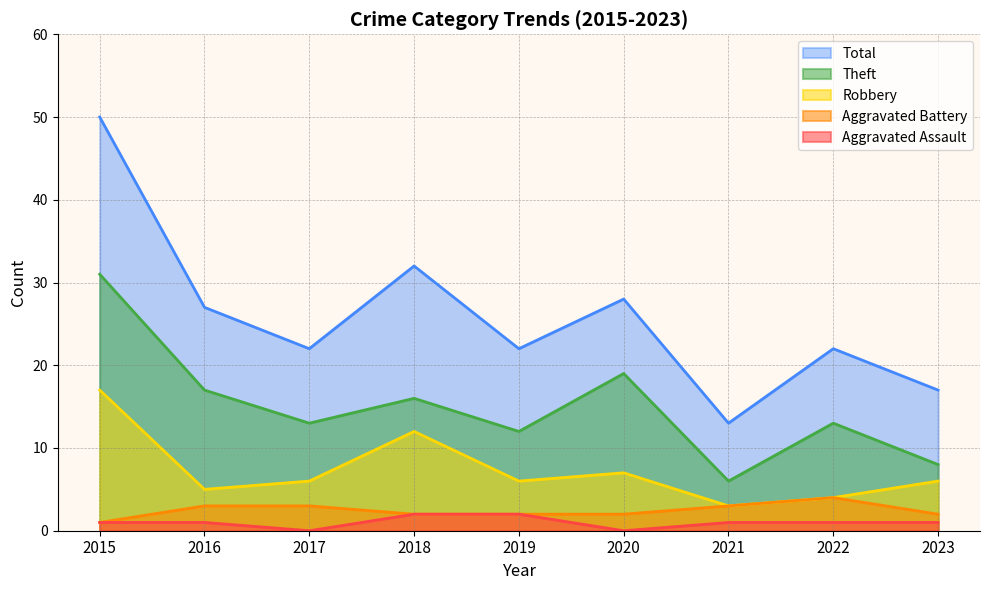

Rank the series at 2019 from lowest to highest value.

Aggravated Assault, Aggravated Battery, Robbery, Theft, Total